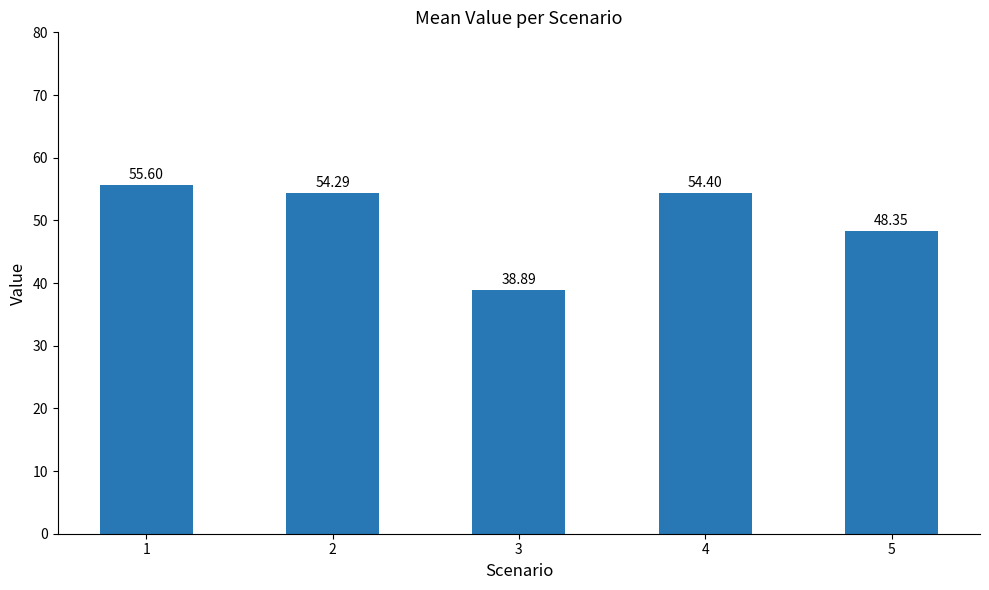

What is the smallest value displayed?

38.9